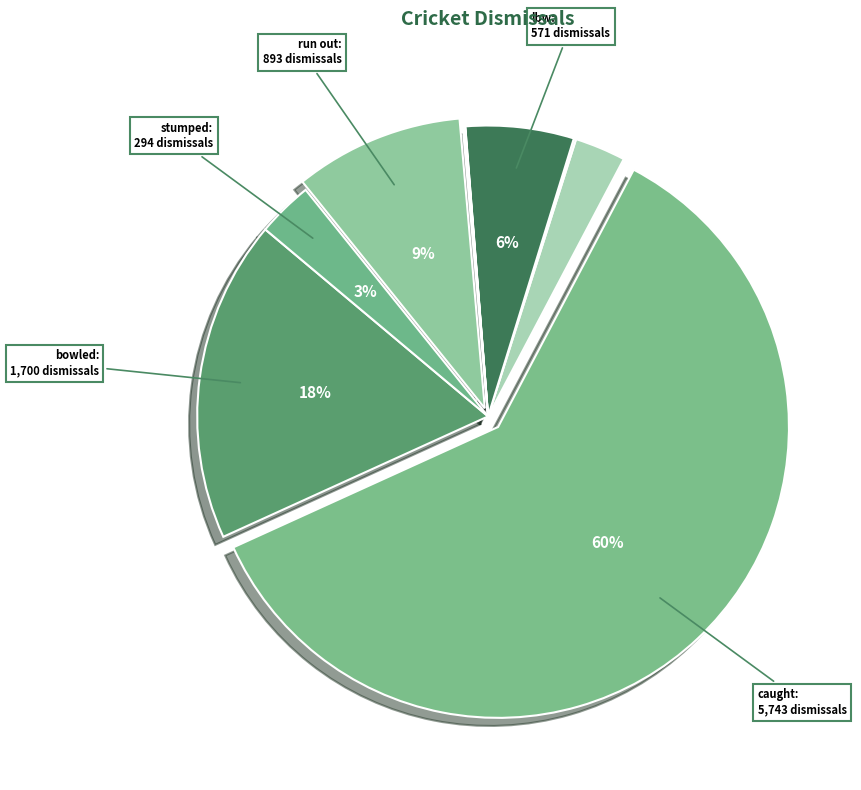

How many segments does this pie chart have?

9